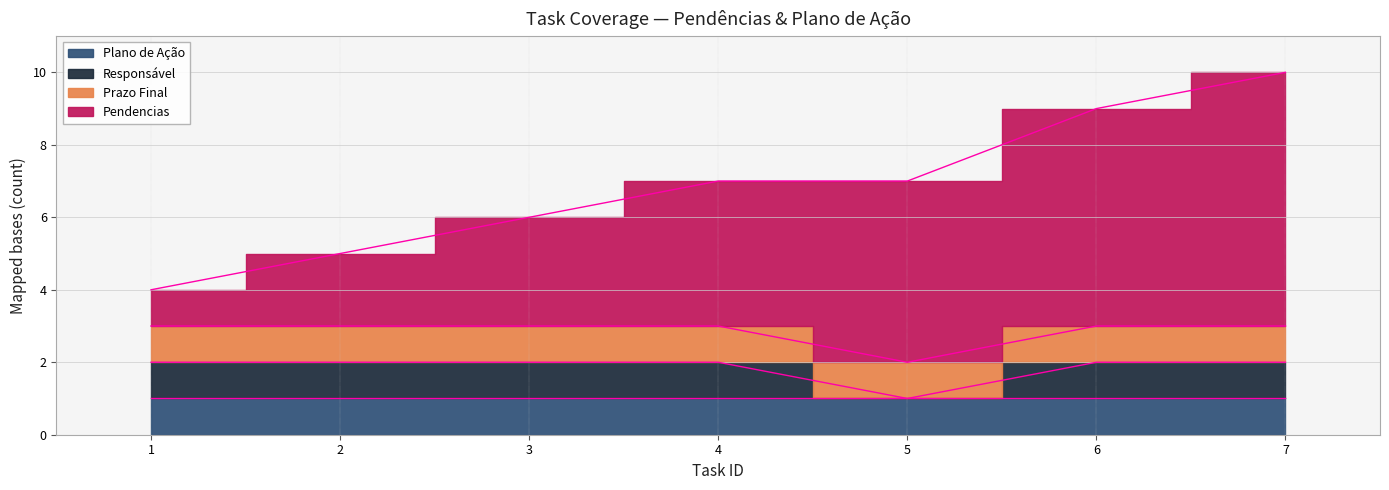

What is the value of the Responsável point at the 3rd from the left?

2